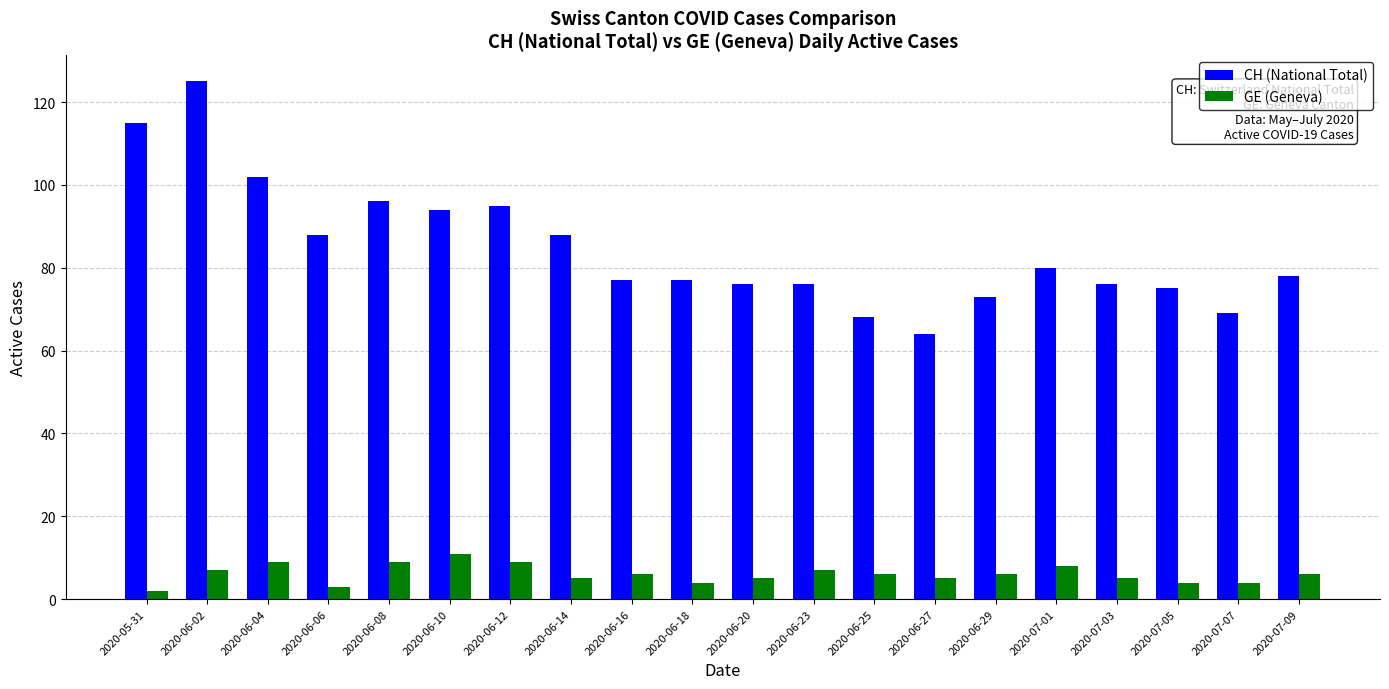

True or false: GE (Geneva) has a value of 4 at 2020-07-05.

True